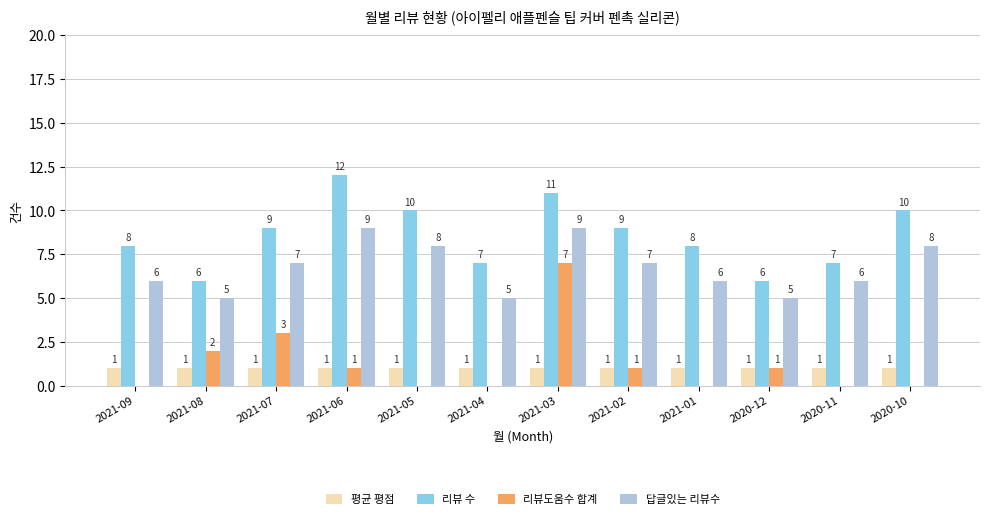

How many 리뷰 수 values are between 7 and 10?

8